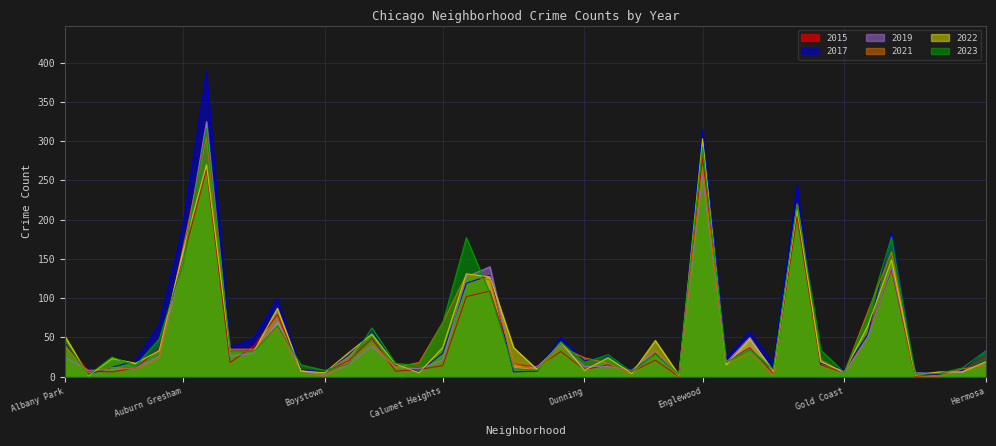

Which has a higher value, Belmont Cragin or Edgewater?

Belmont Cragin